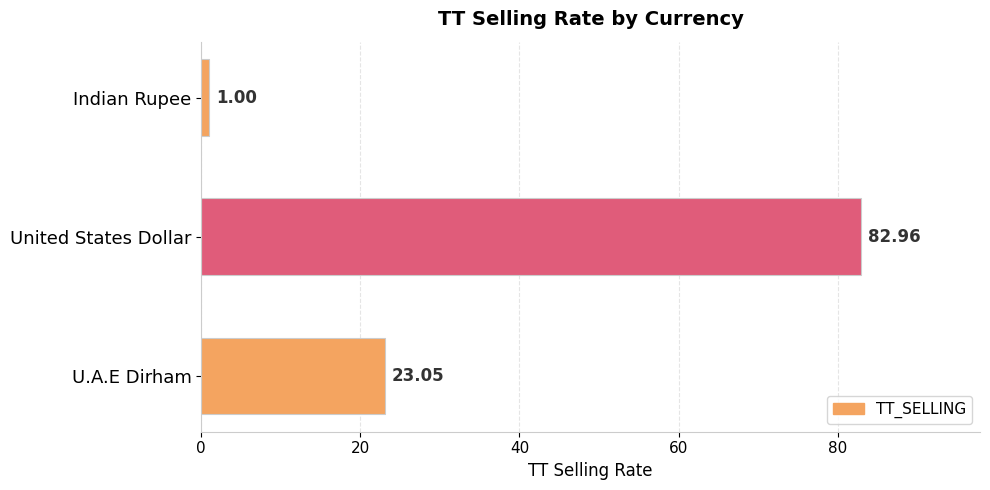

What is the difference between the maximum and minimum values?

82.0